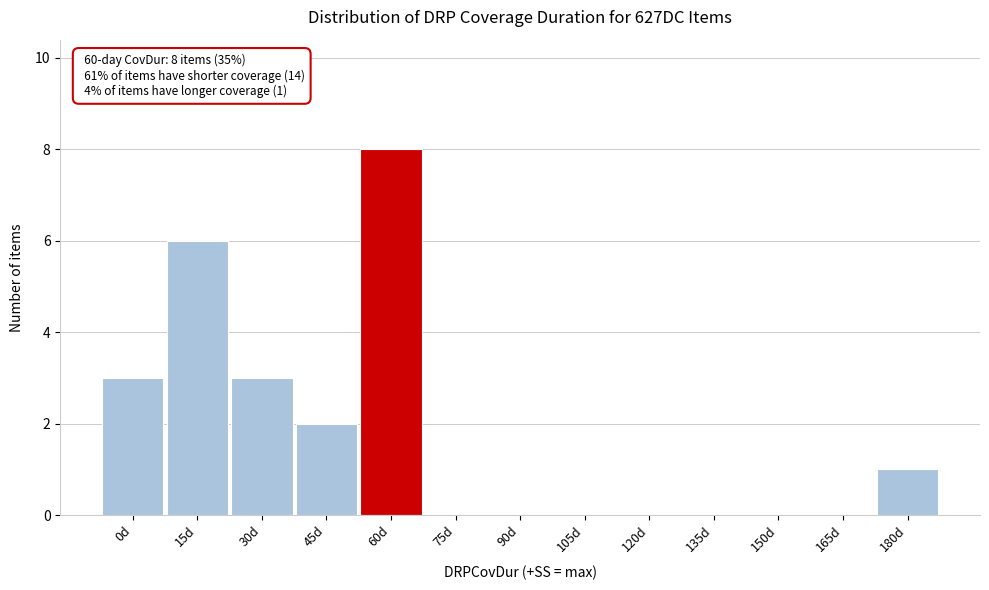

Reading left to right, extract all data points from this chart.

0d=3	15d=6	30d=3	45d=2	60d=8	75d=0	90d=0	105d=0	120d=0	135d=0	150d=0	165d=0	180d=1